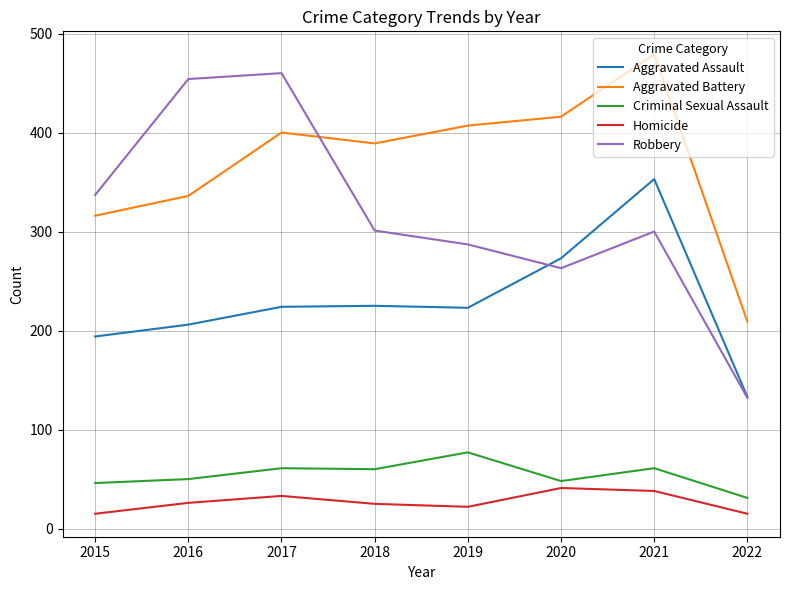

Rank the series by their maximum value, from highest to lowest.

Aggravated Battery, Robbery, Aggravated Assault, Criminal Sexual Assault, Homicide